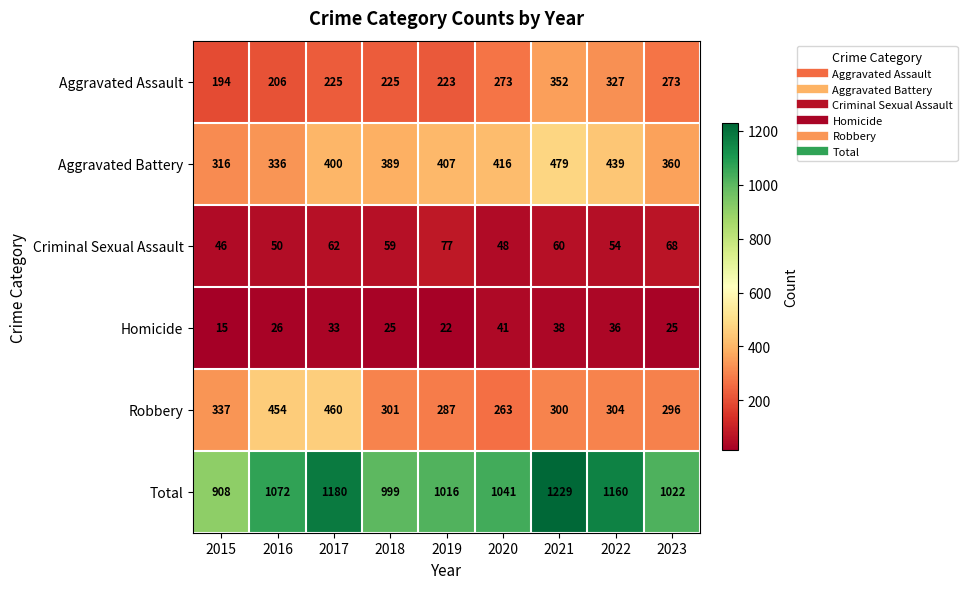

Rank the series at 2023 from lowest to highest value.

Homicide, Criminal Sexual Assault, Aggravated Assault, Robbery, Aggravated Battery, Total